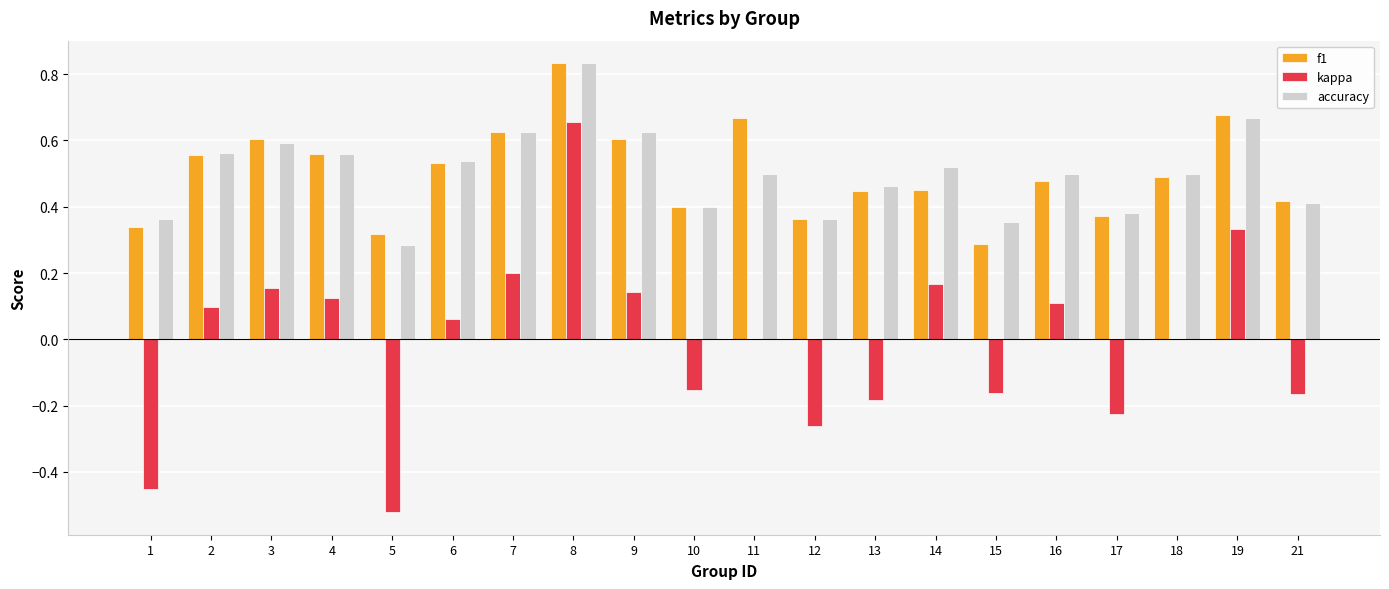

Is the value of kappa at 18 greater than the value of accuracy at 14?

No